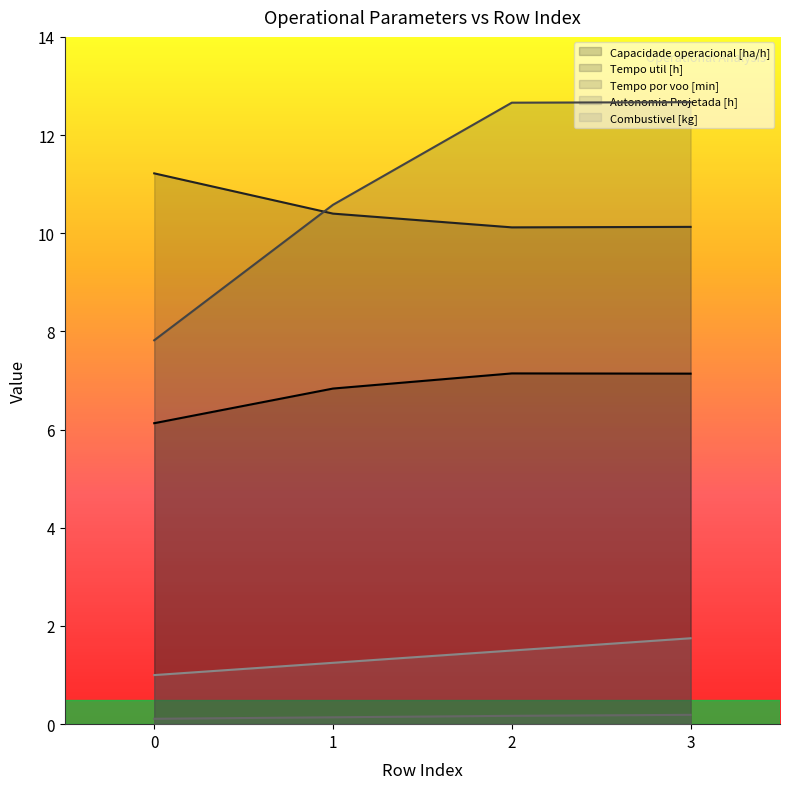

True or false: Tempo por voo [min] has more than 0 interior local peaks.

False